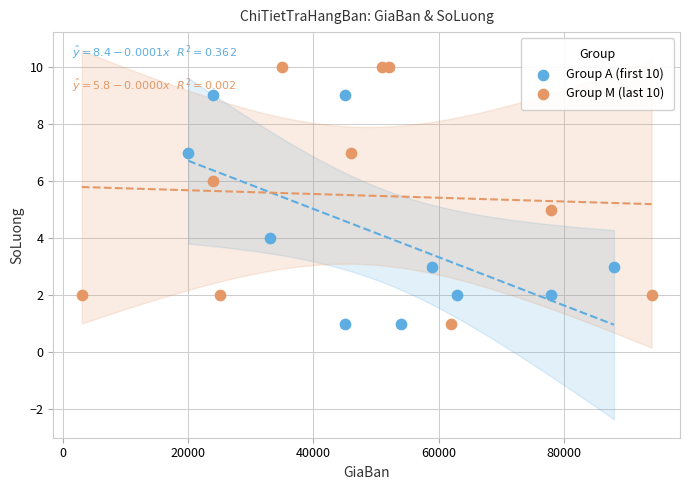

What are all the series names shown in the legend?

Group A (first 10), Group M (last 10)